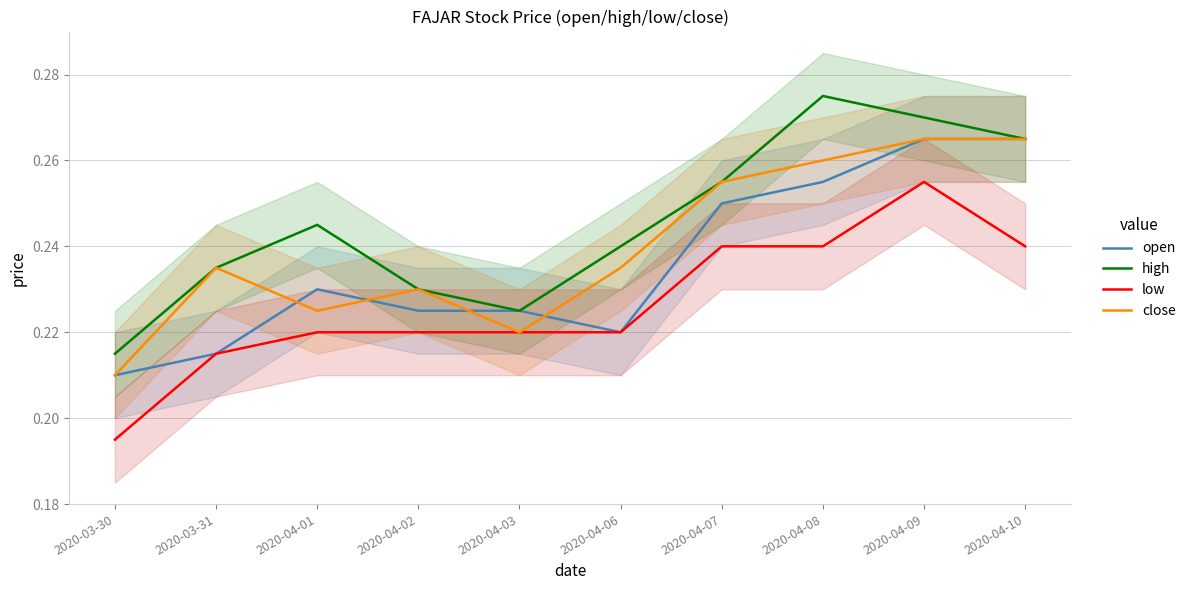

Between 2020-04-03 and 2020-04-10, which is larger?

2020-04-10